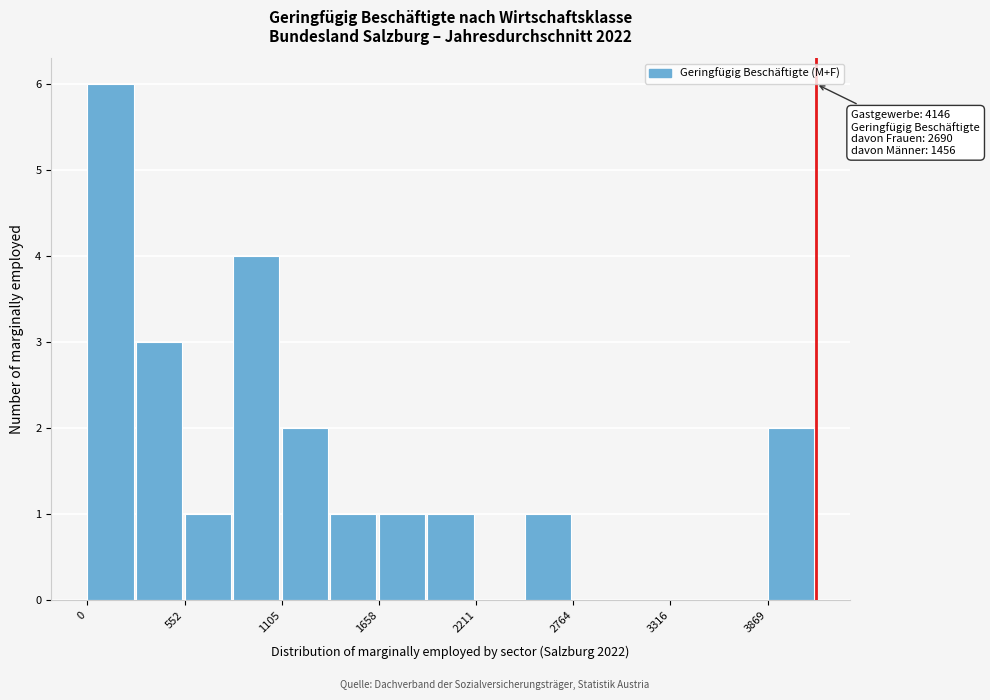

Read against the x-axis, roughly where is the centre of the tallest bar?

100